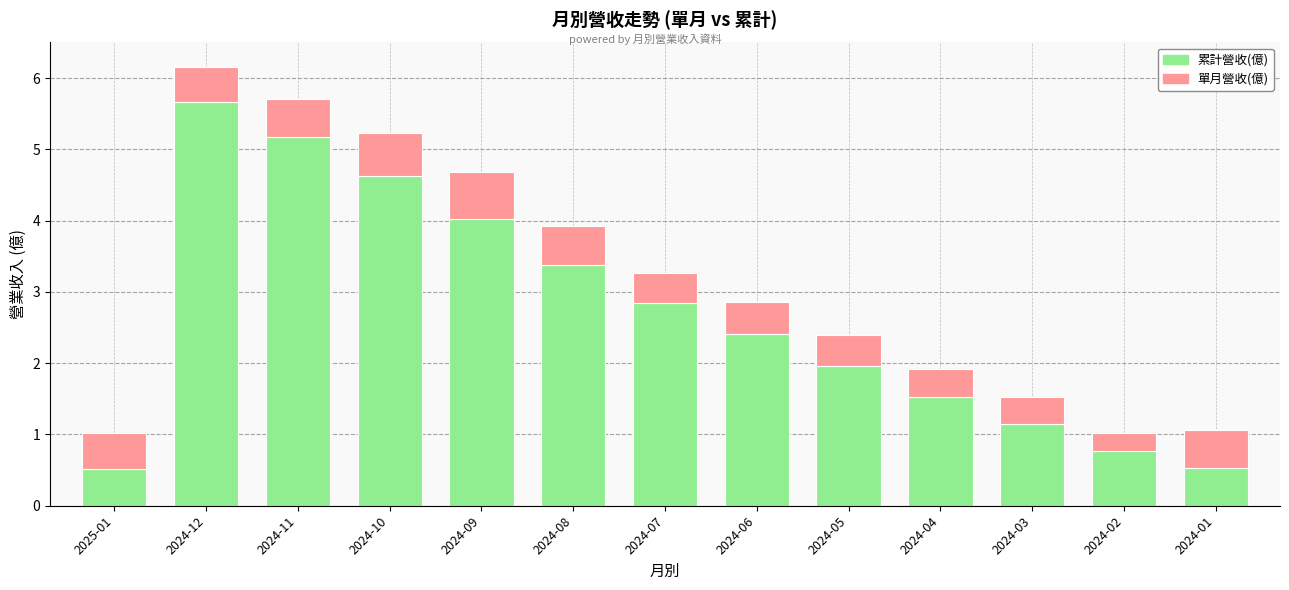

What is the sum of the 累計營收(億) values at 2024-12 and 2024-06?

8.1